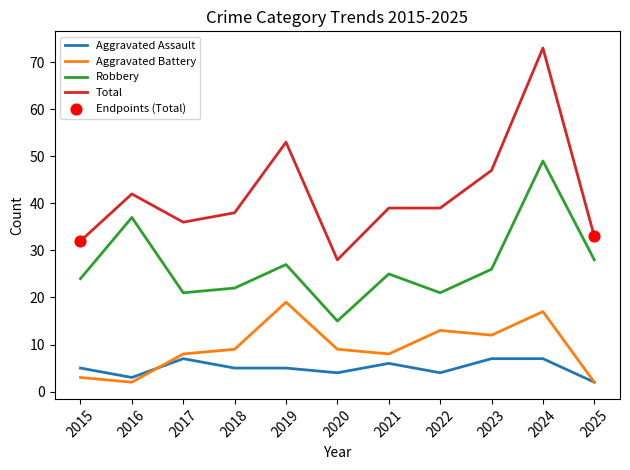

The Robbery series shows 28 at 2025. True or false?

True